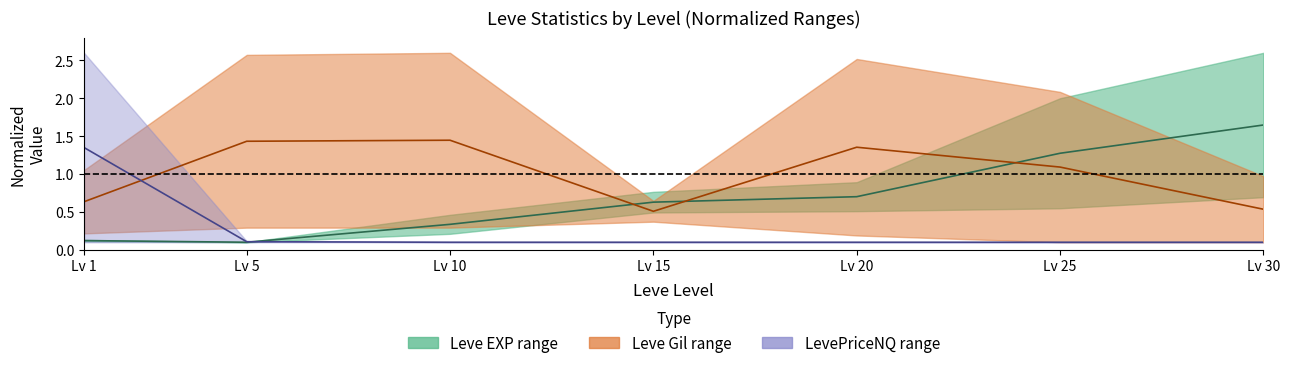

The value of LevePriceNQ low at Lv 5 is 0.1. True or false?

True